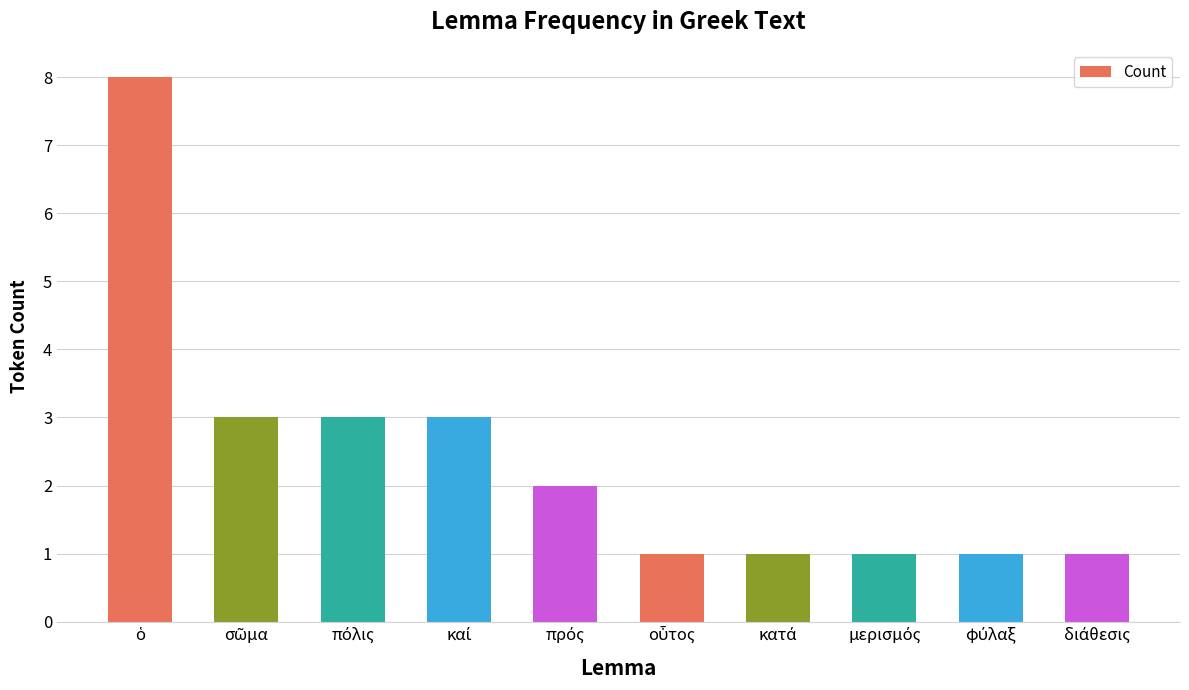

How many values are below 2?

5